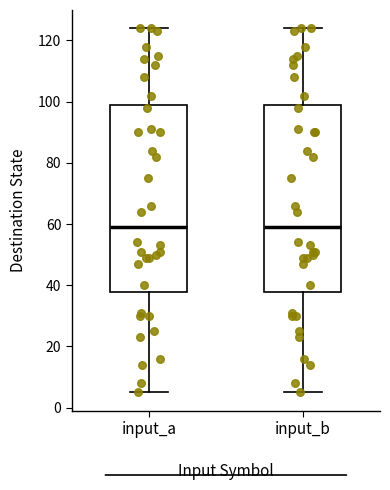

Reading left to right, read every box against the y-axis: the position of its median line, the range the box covers, and the ends of its whiskers. The values are not printed on the chart, so give them approximately, as read against the axis.

input_a: median 60, box 38 to 100, whiskers 6 to 124
input_b: median 60, box 38 to 100, whiskers 6 to 124